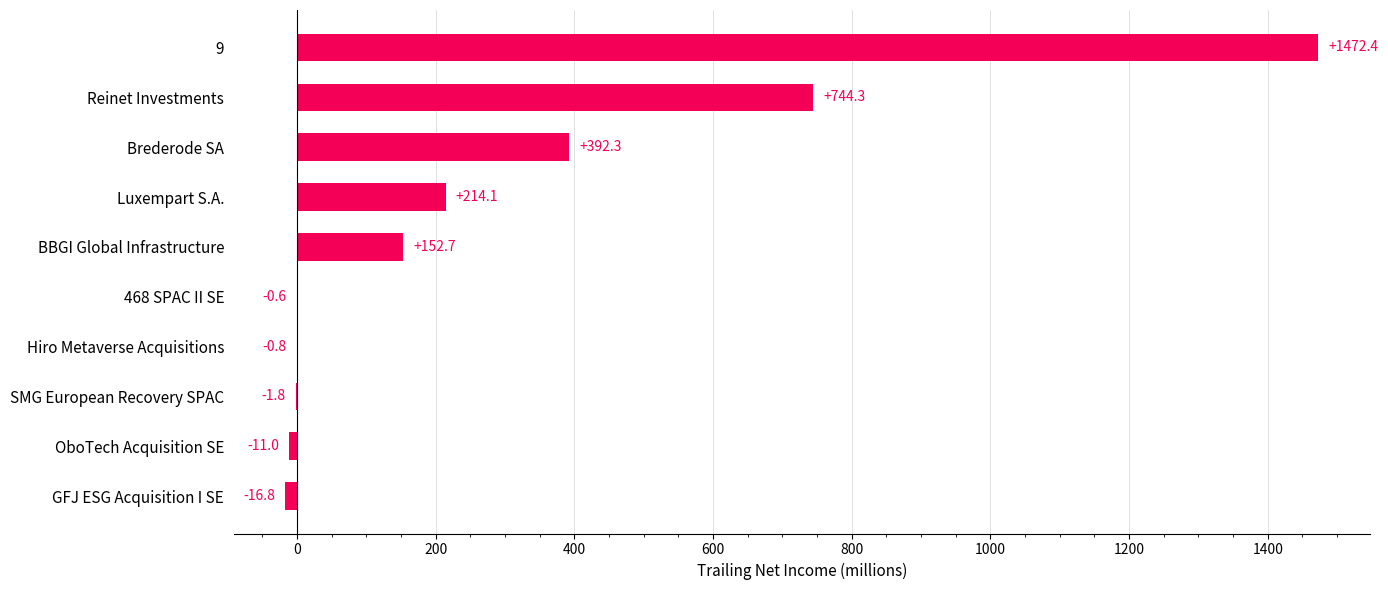

At which label is the value closest to 727?

Reinet Investments